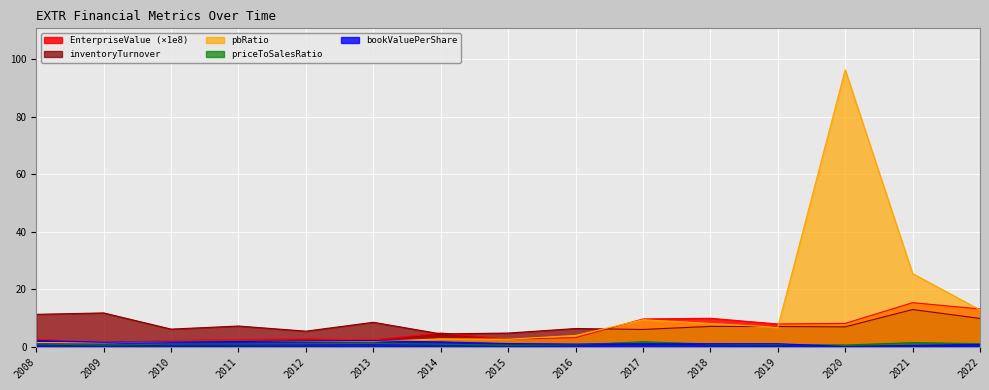

True or false: bookValuePerShare and inventoryTurnover cross at least once.

False